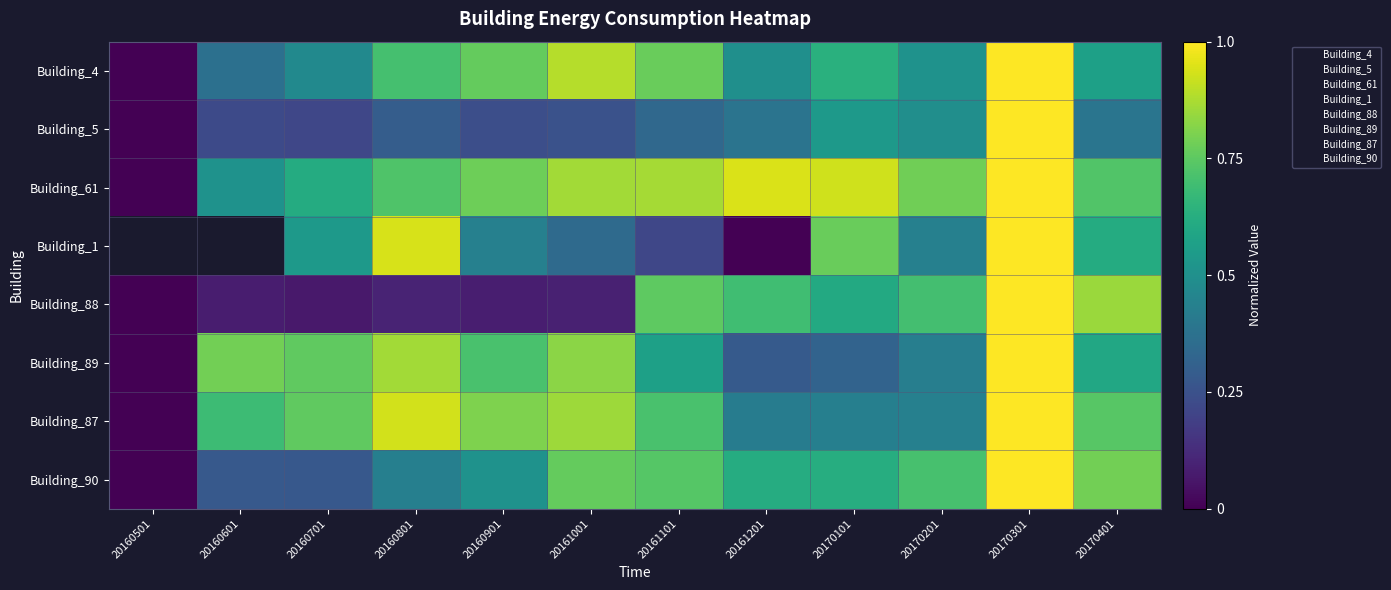

Is the value of Building_90 at 20160601 greater than the value of Building_87 at 20170101?

No